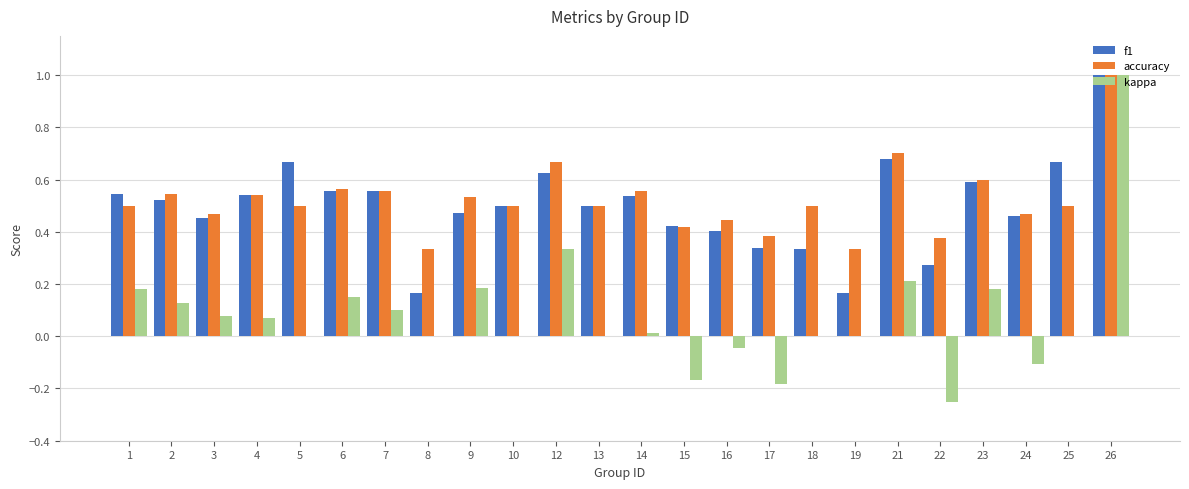

Is the value of kappa at 23 greater than the value of accuracy at 26?

No